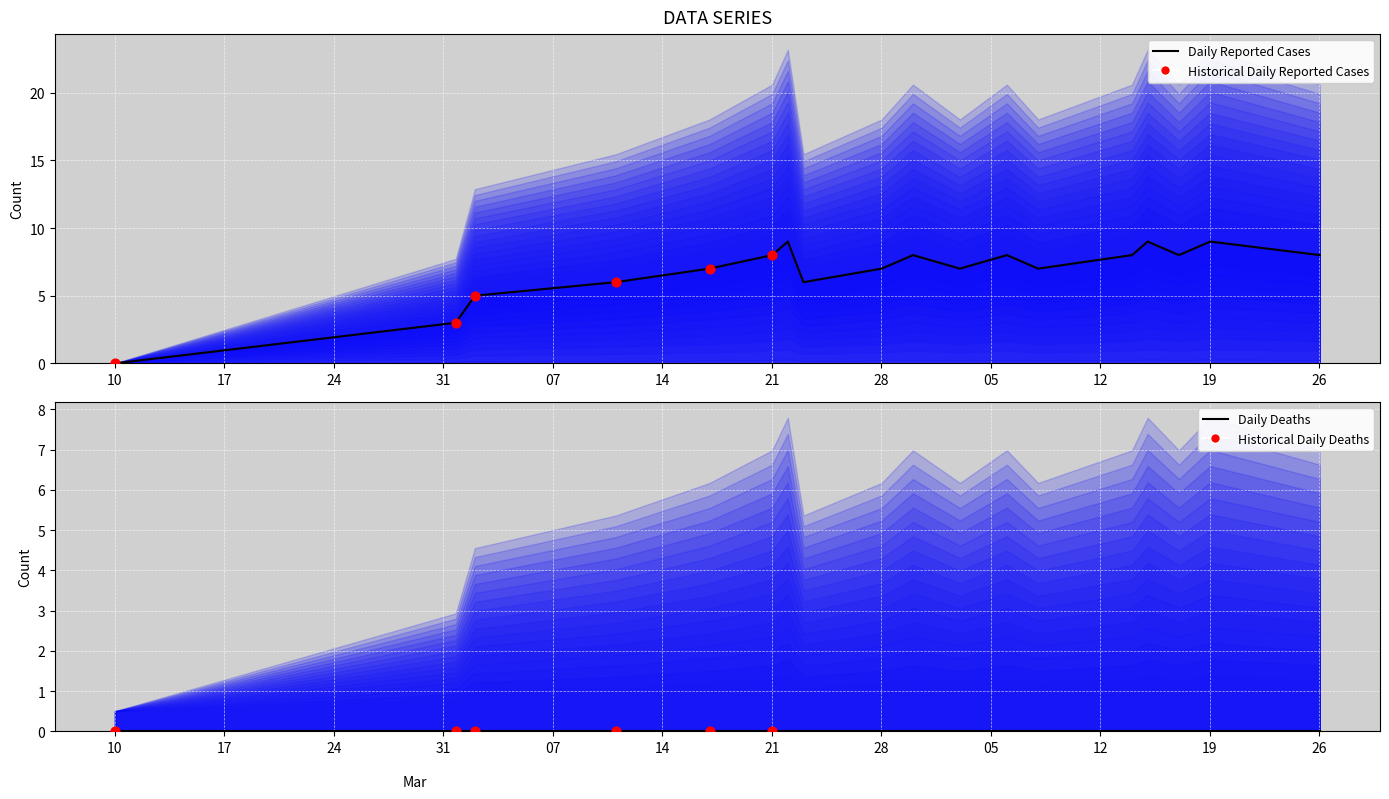

What is the change in value from 24 to 14?

+4